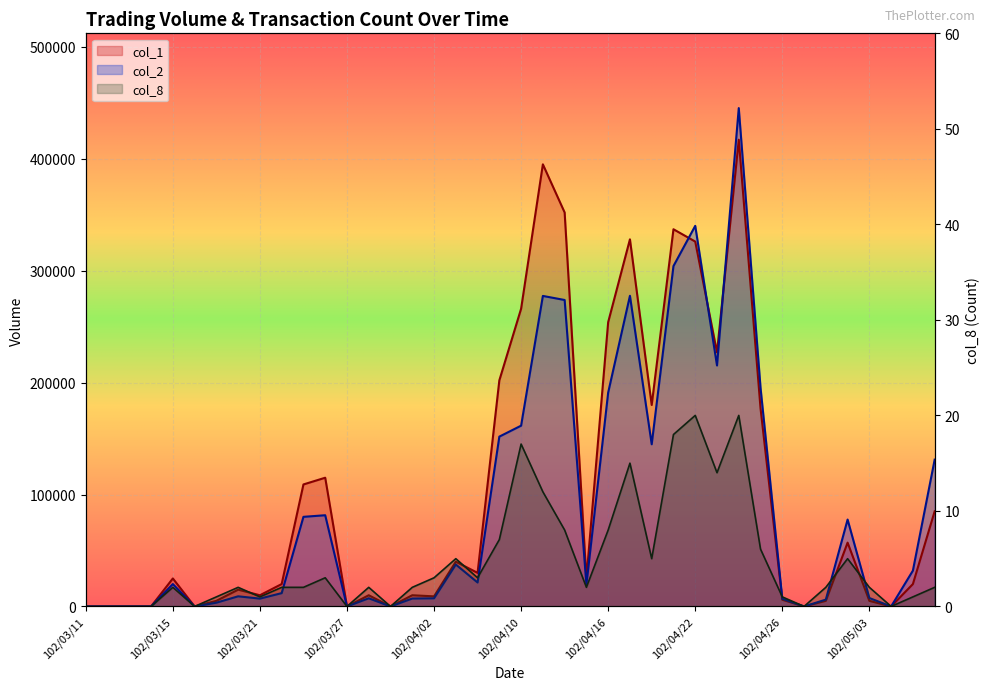

What is the value of the col_1 point at the 27th from the left?

180000